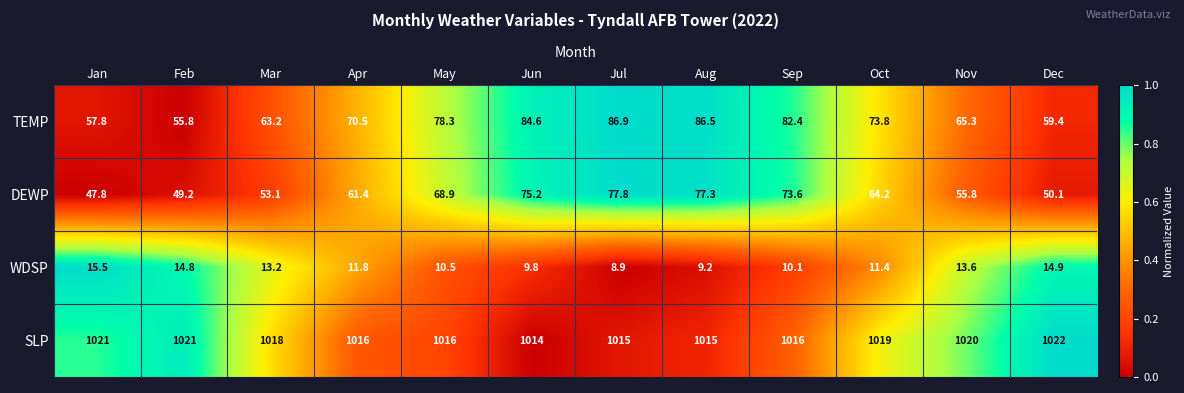

What is the difference between the maximum and second lowest values in the TEMP series?

29.1